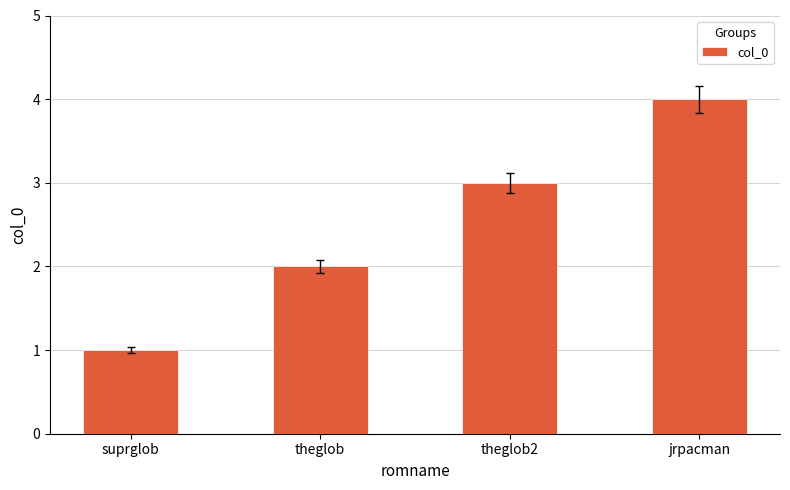

True or false: the data shows 2 at jrpacman.

False